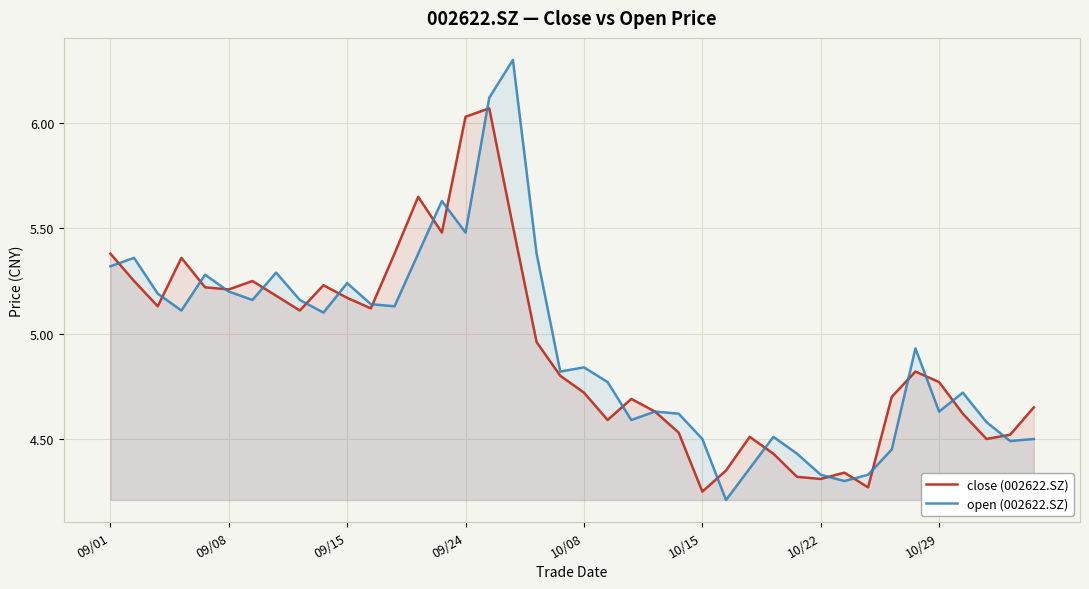

List the series in order of their peak value, lowest first.

close (002622.SZ), open (002622.SZ)